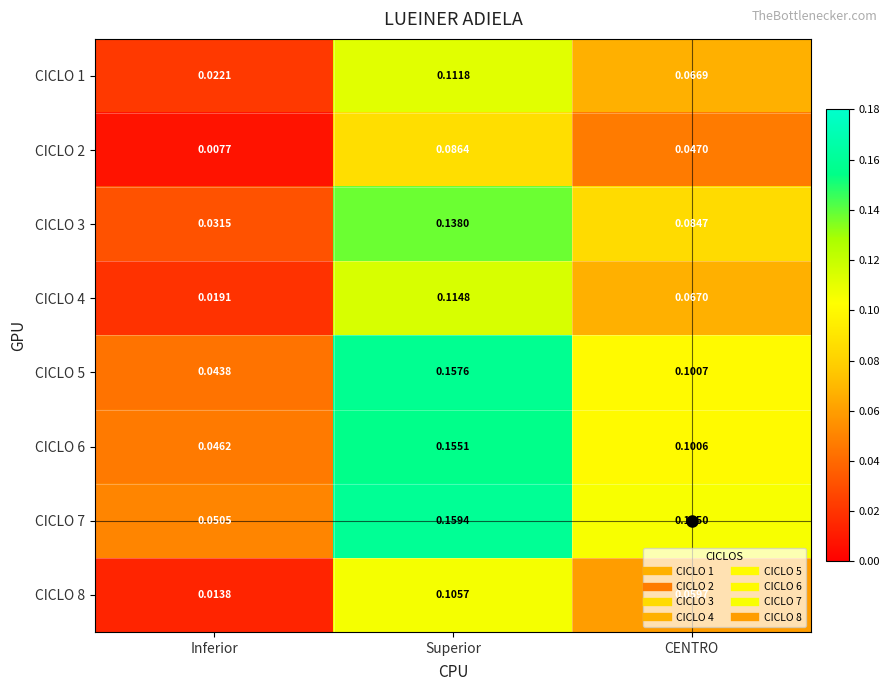

At which category is the sum across all series the highest?

Superior